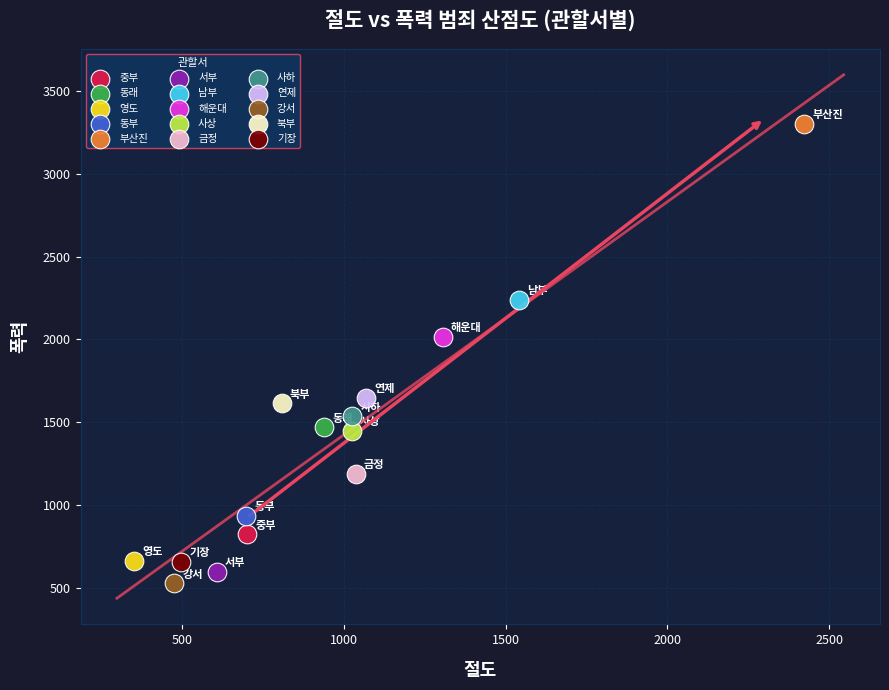

What are all the series names shown in the legend?

중부, 동래, 영도, 동부, 부산진, 서부, 남부, 해운대, 사상, 금정, 사하, 연제, 강서, 북부, 기장